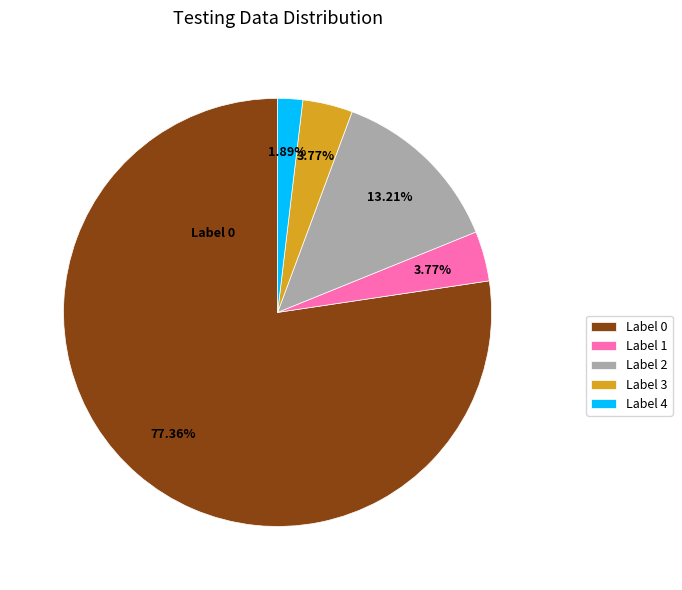

Which category has the smallest portion of the pie?

Label 4